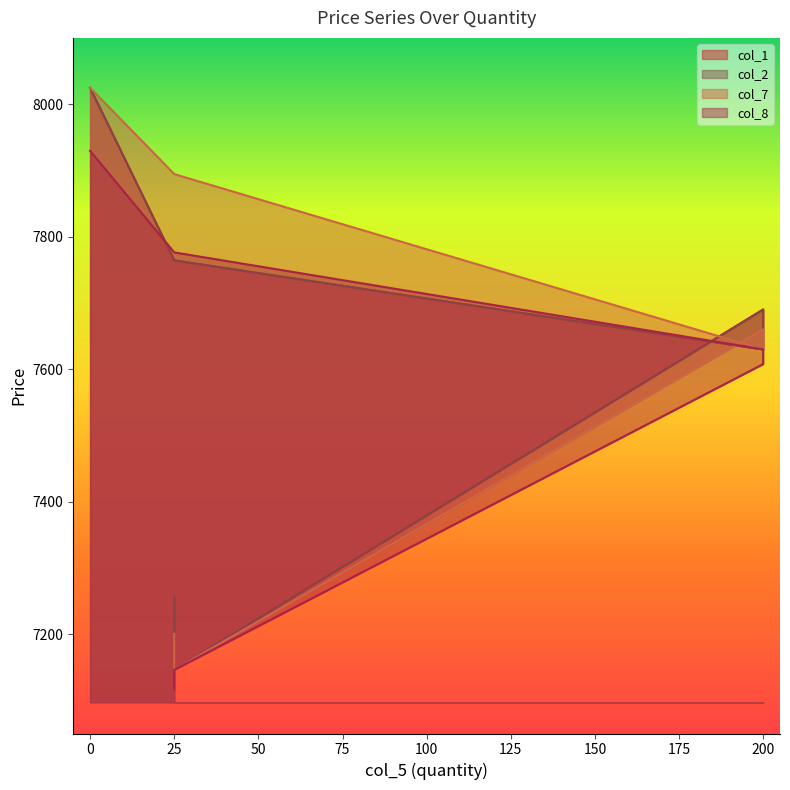

True or false: col_1 has more than 0 interior local peaks.

True